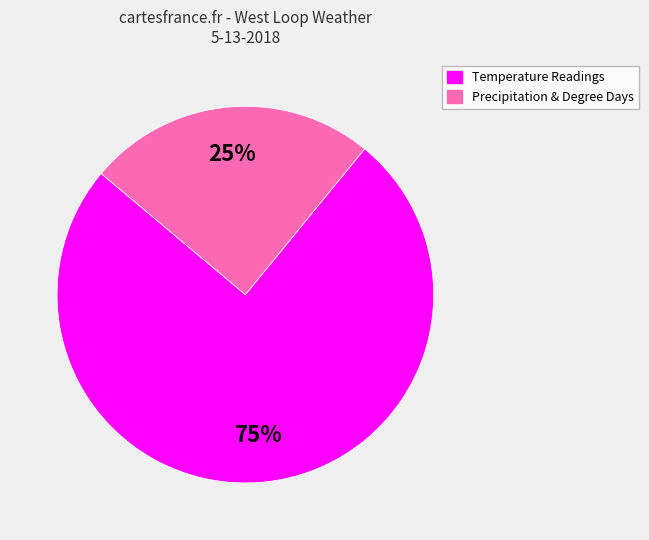

To the nearest percent, what is the average slice percentage?

50%